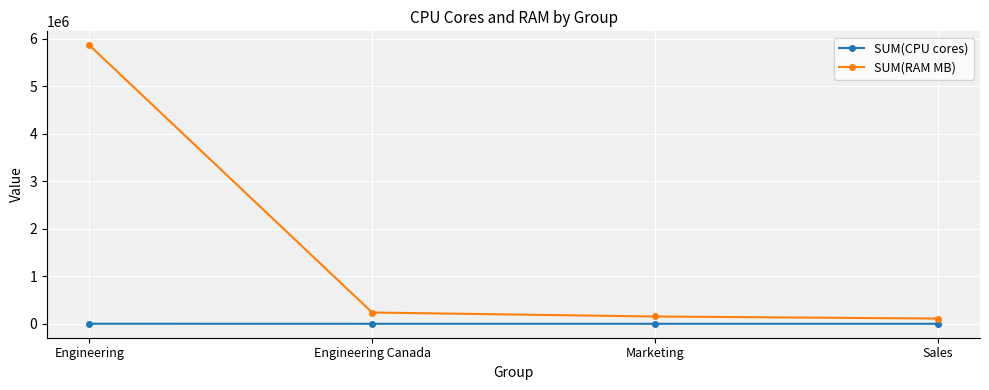

What is the label of the 4th point from the left?

Sales